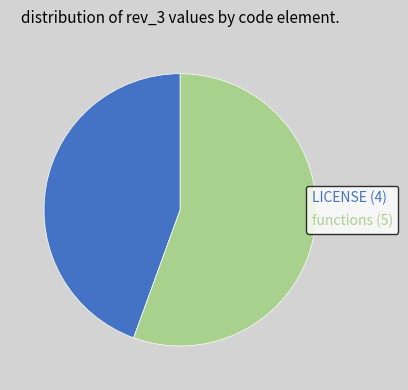

Combined, do functions (5) and LICENSE (4) account for over 50%?

Yes